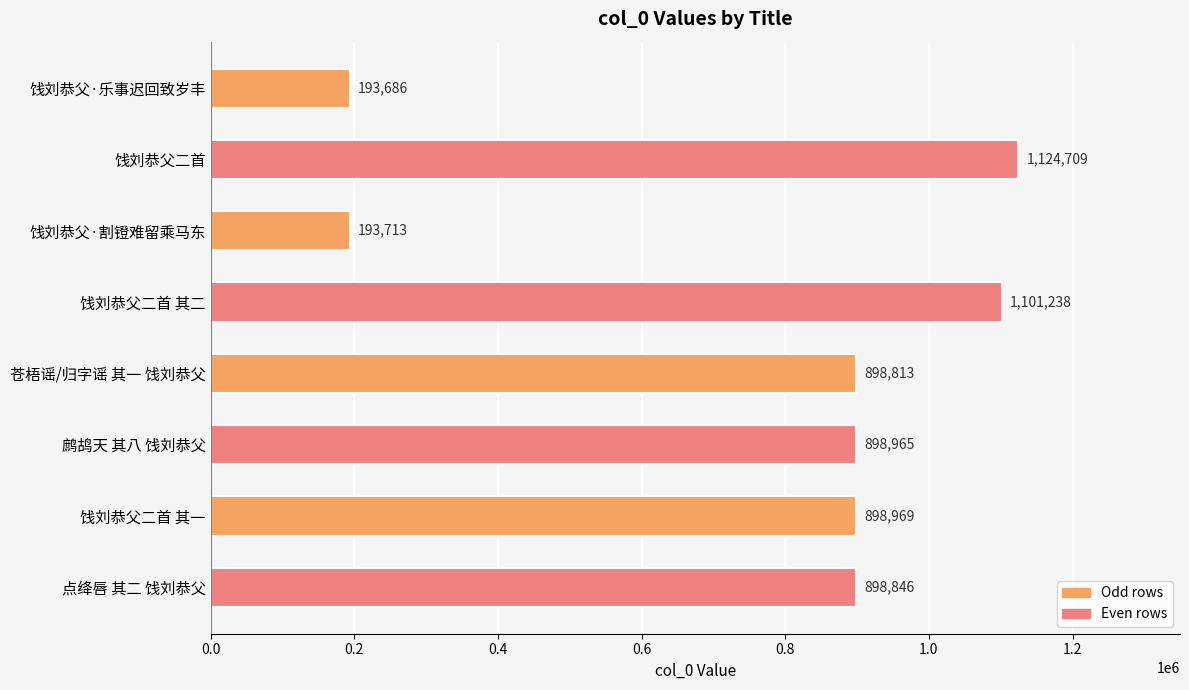

What is the change in value from 饯刘恭父二首 to 饯刘恭父二首 其二?

-23471